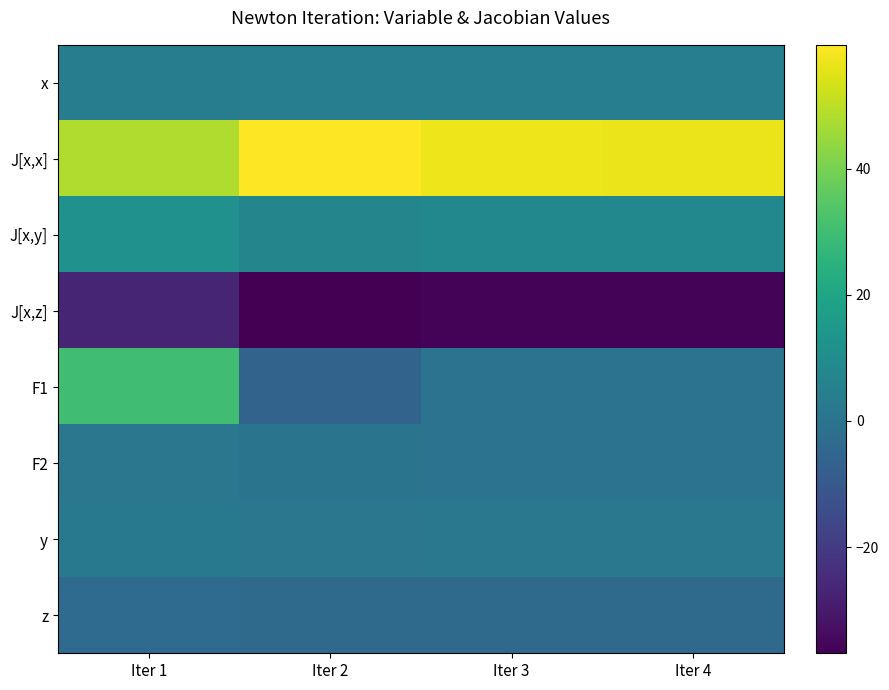

Rank the series at Iter 3 from highest to lowest value.

J[x,x], J[x,y], x, y, F2, F1, z, J[x,z]